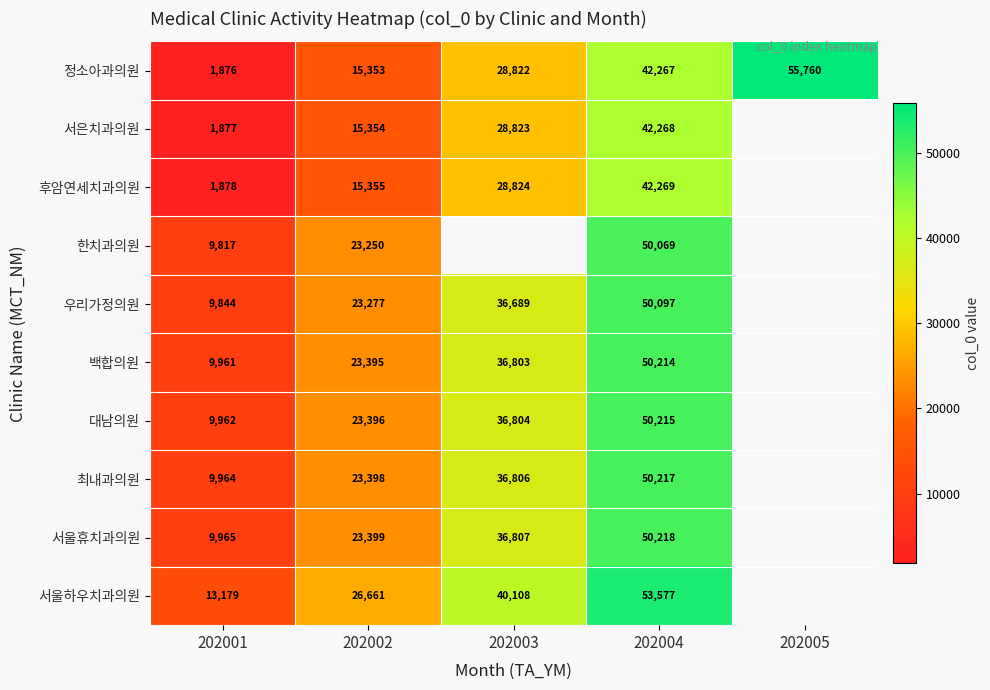

Is it true that 대남의원 equals 86835 at 202004?

False